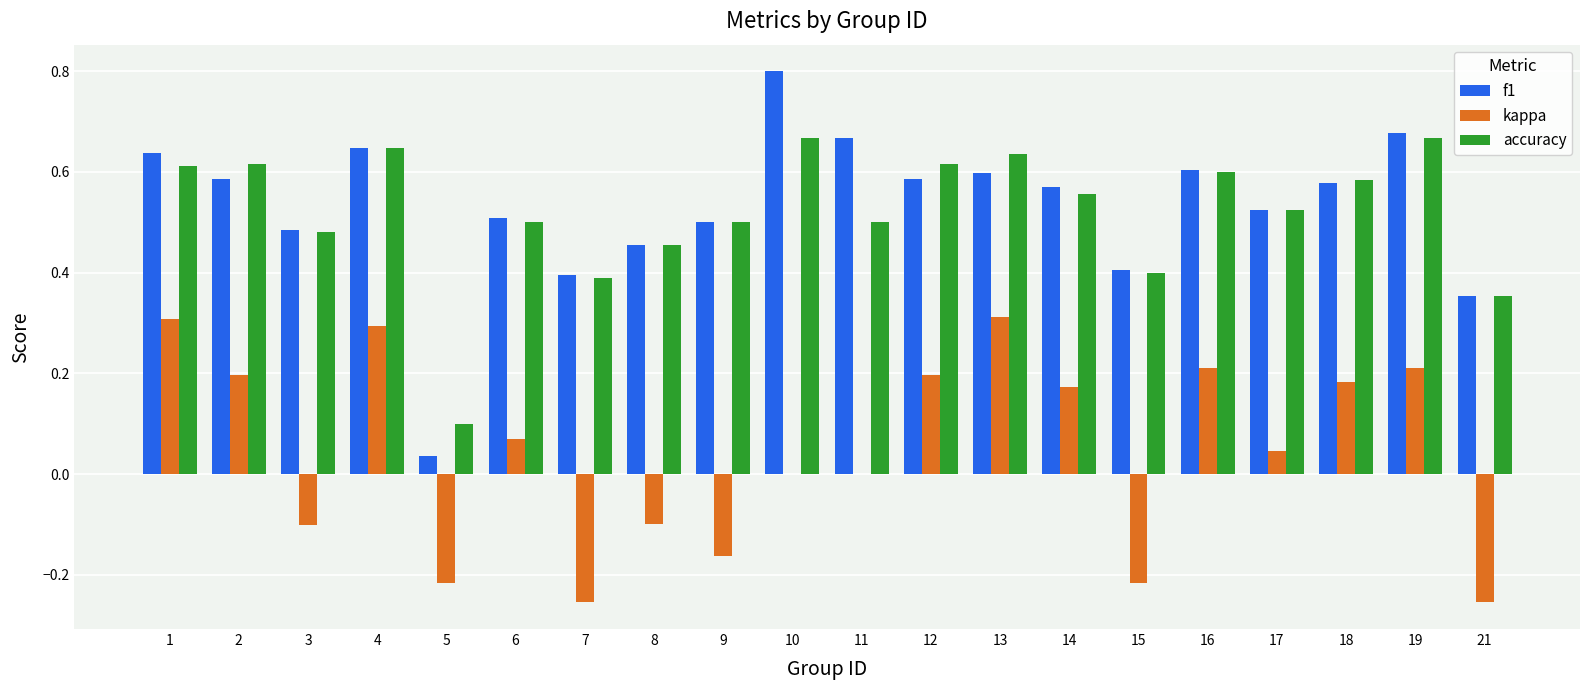

Count the number of categories in the chart.

20